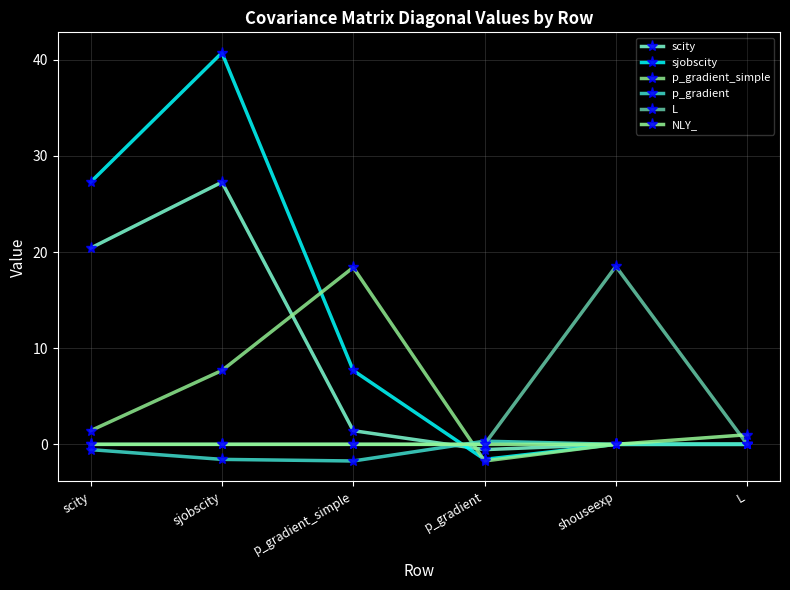

True or false: sjobscity and L cross at least once.

True